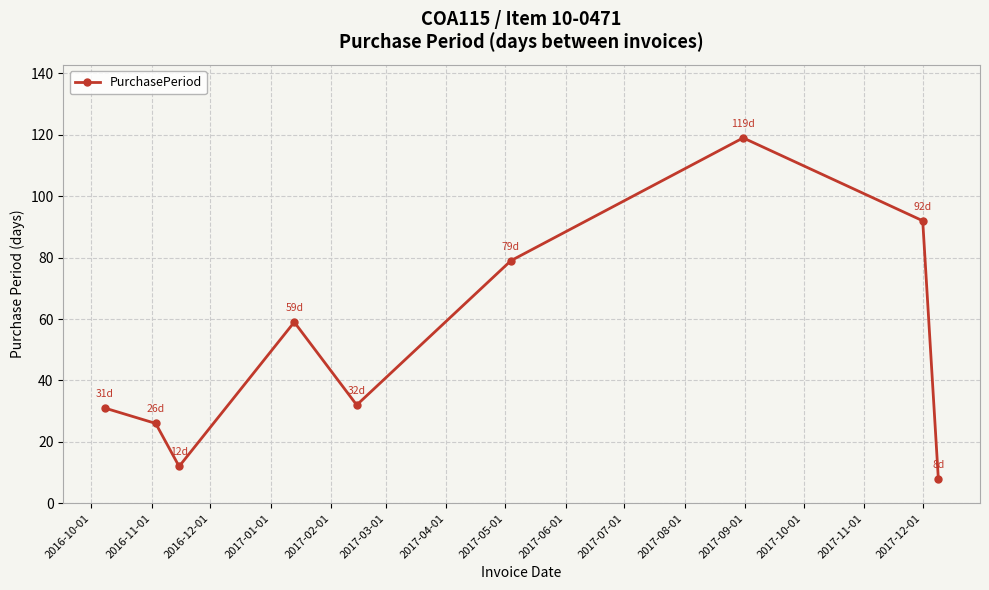

True or false: there are more than 1 points higher than both neighbors.

True